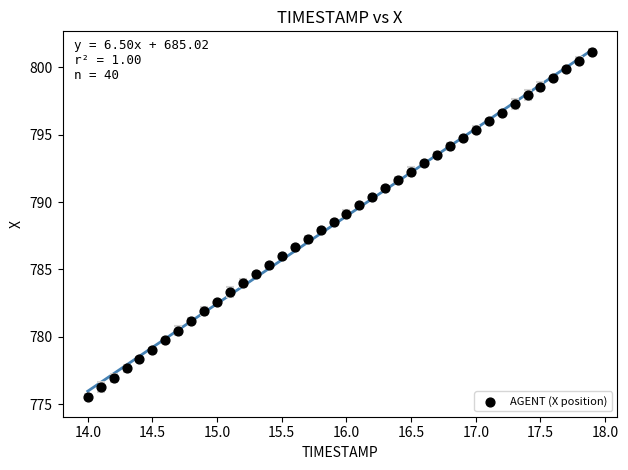

What is the range of X values (max minus min)?

3.9